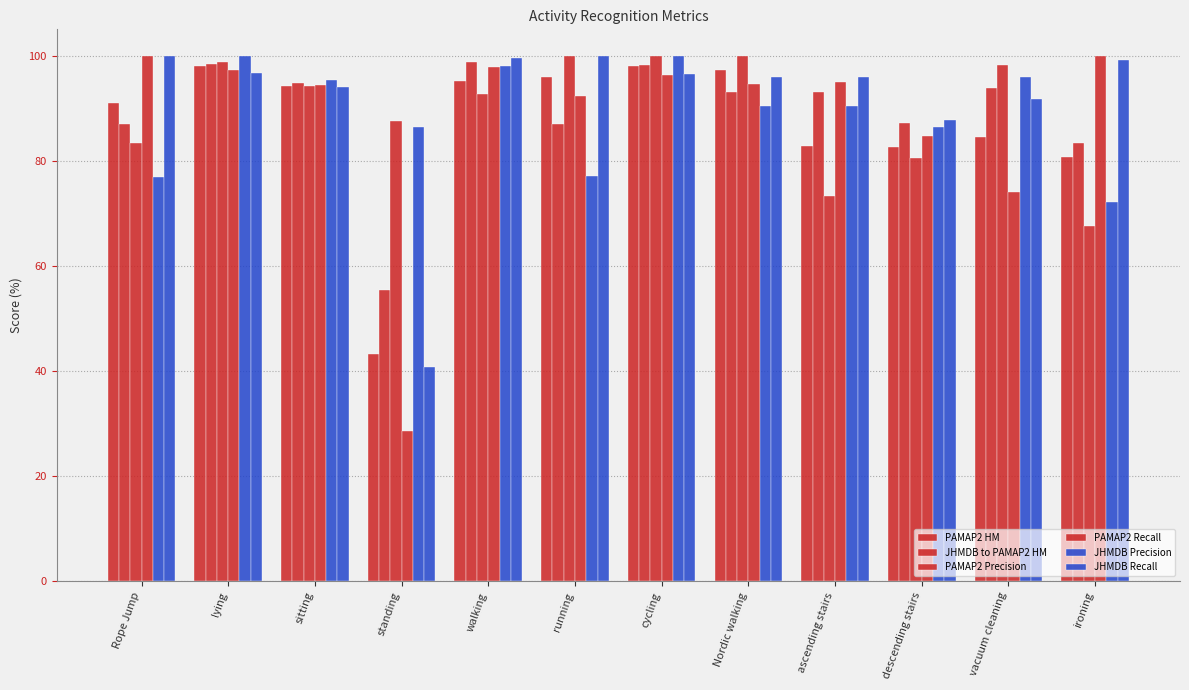

Which has a higher value, cycling or walking?

cycling